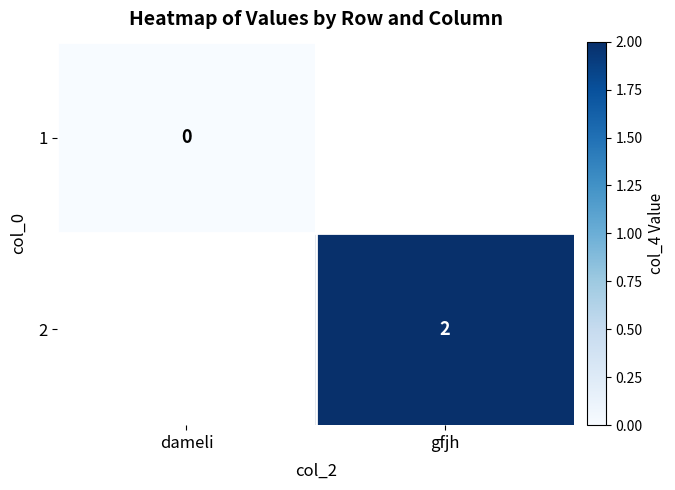

Is the value of 2 at gfjh greater than the value of 1 at dameli?

Yes